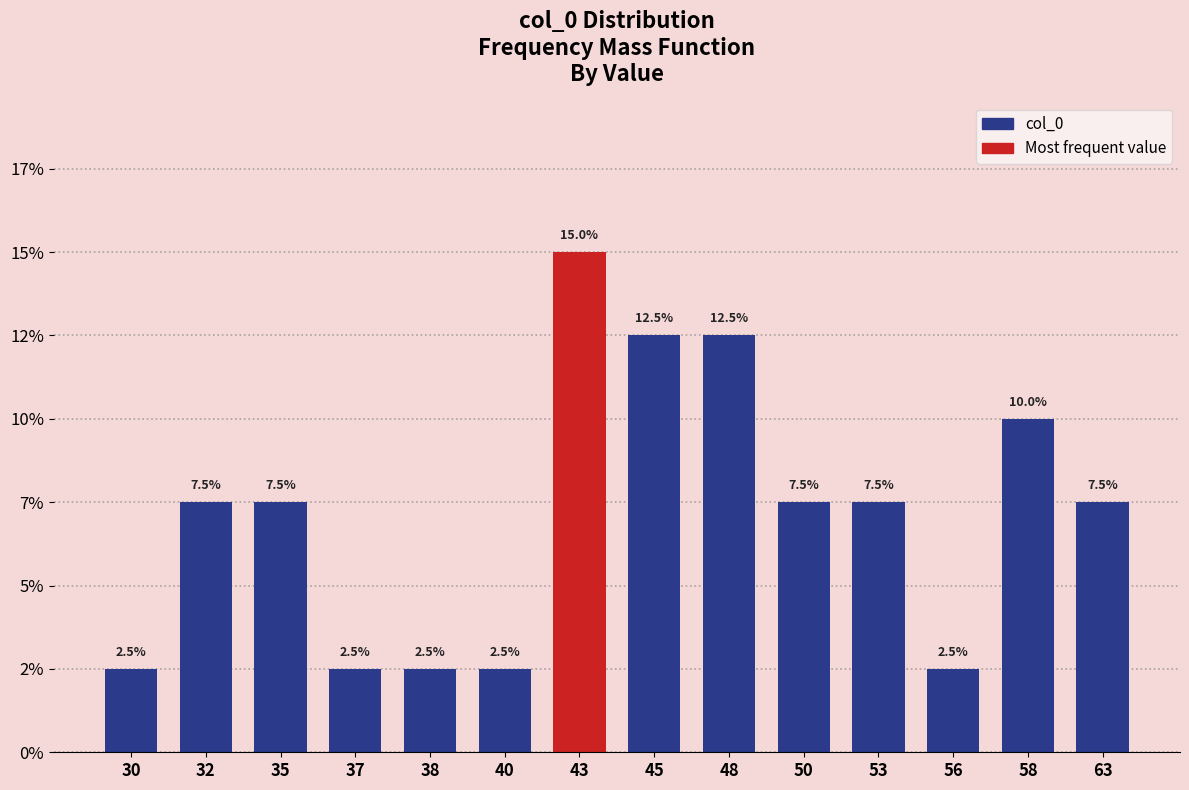

At which label does the data first exceed 7?

32